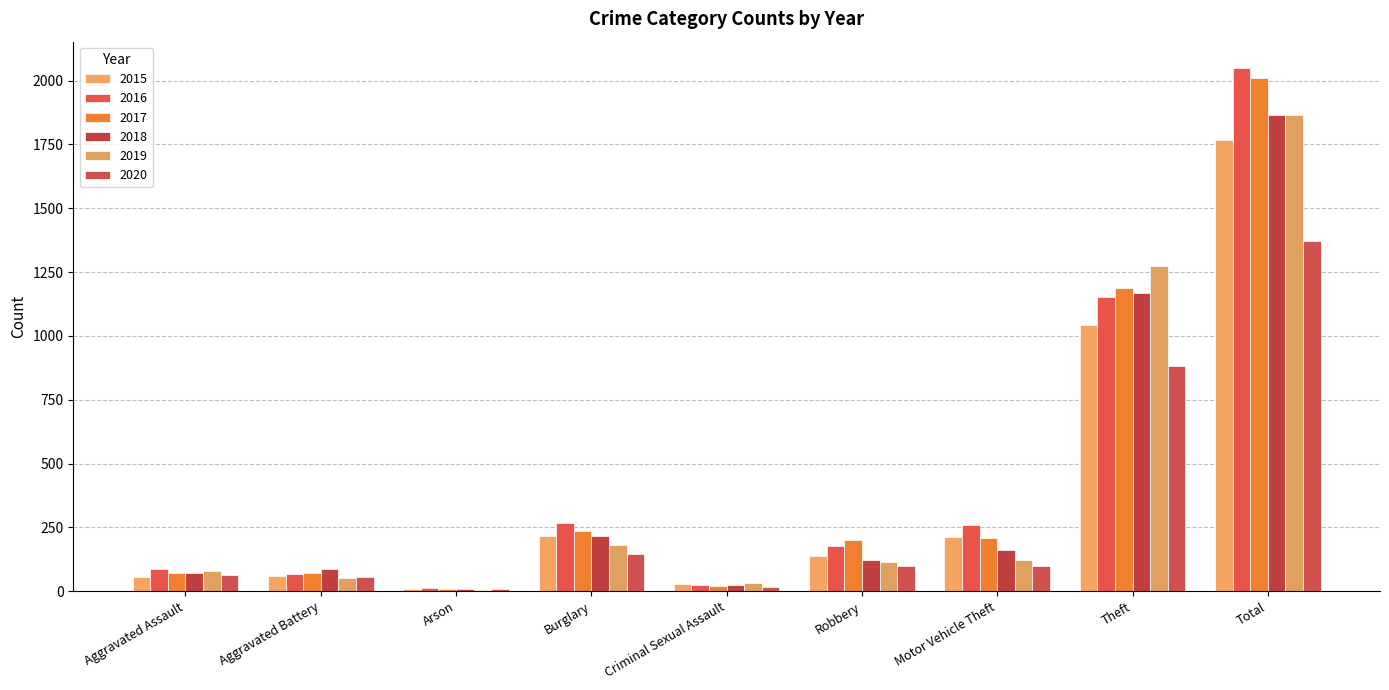

The 2020 series shows 74 at Aggravated Battery. True or false?

False